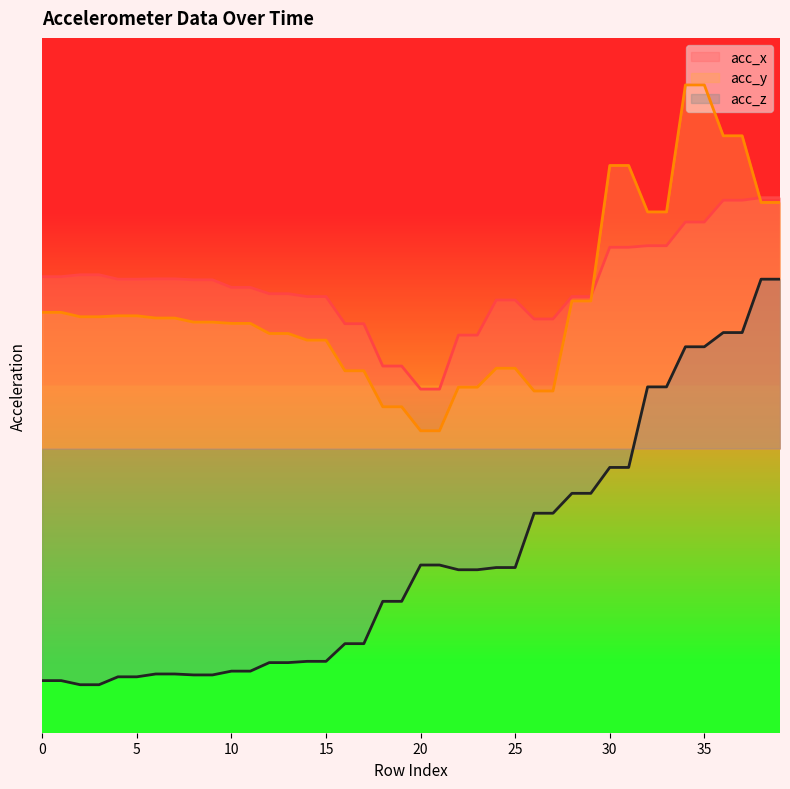

At how many categories does at least one series exceed 0?

40